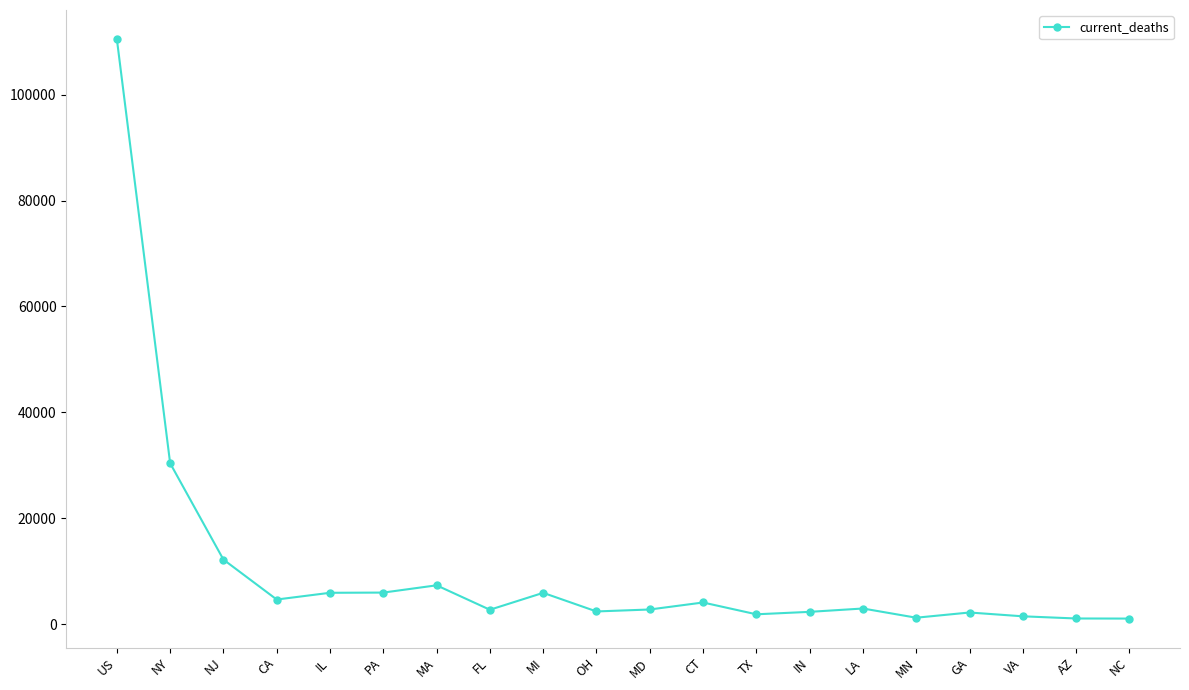

True or false: there are more than 1 points higher than both neighbors.

True